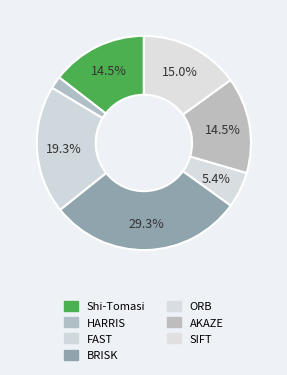

How many segments does this pie chart have?

7